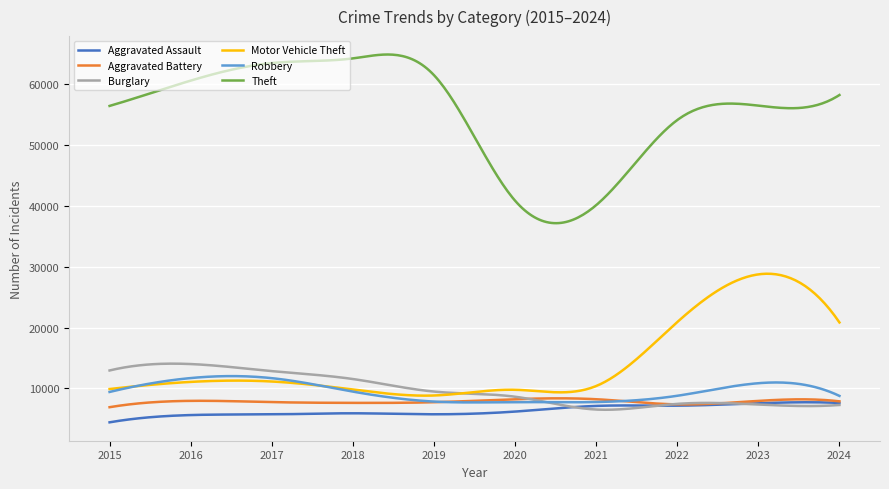

Does the chart display data point markers on the line(s)?

No